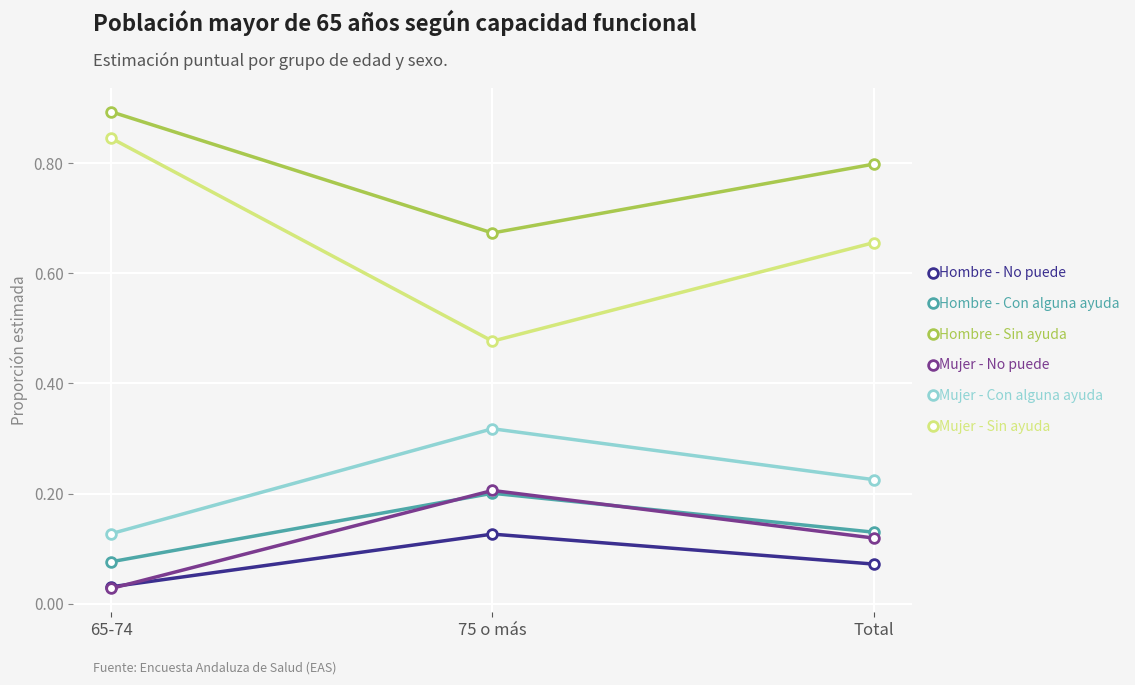

Is it true that Hombre - Sin ayuda equals 0.9 at 65-74?

True